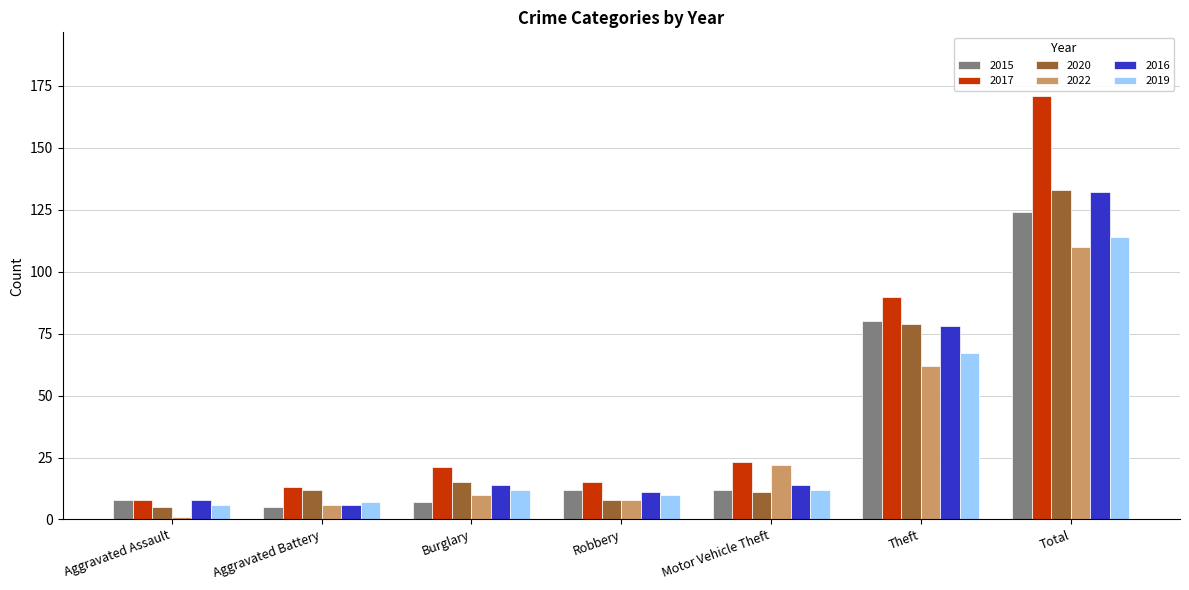

What is the label of the 3rd bar from the right?

Motor Vehicle Theft